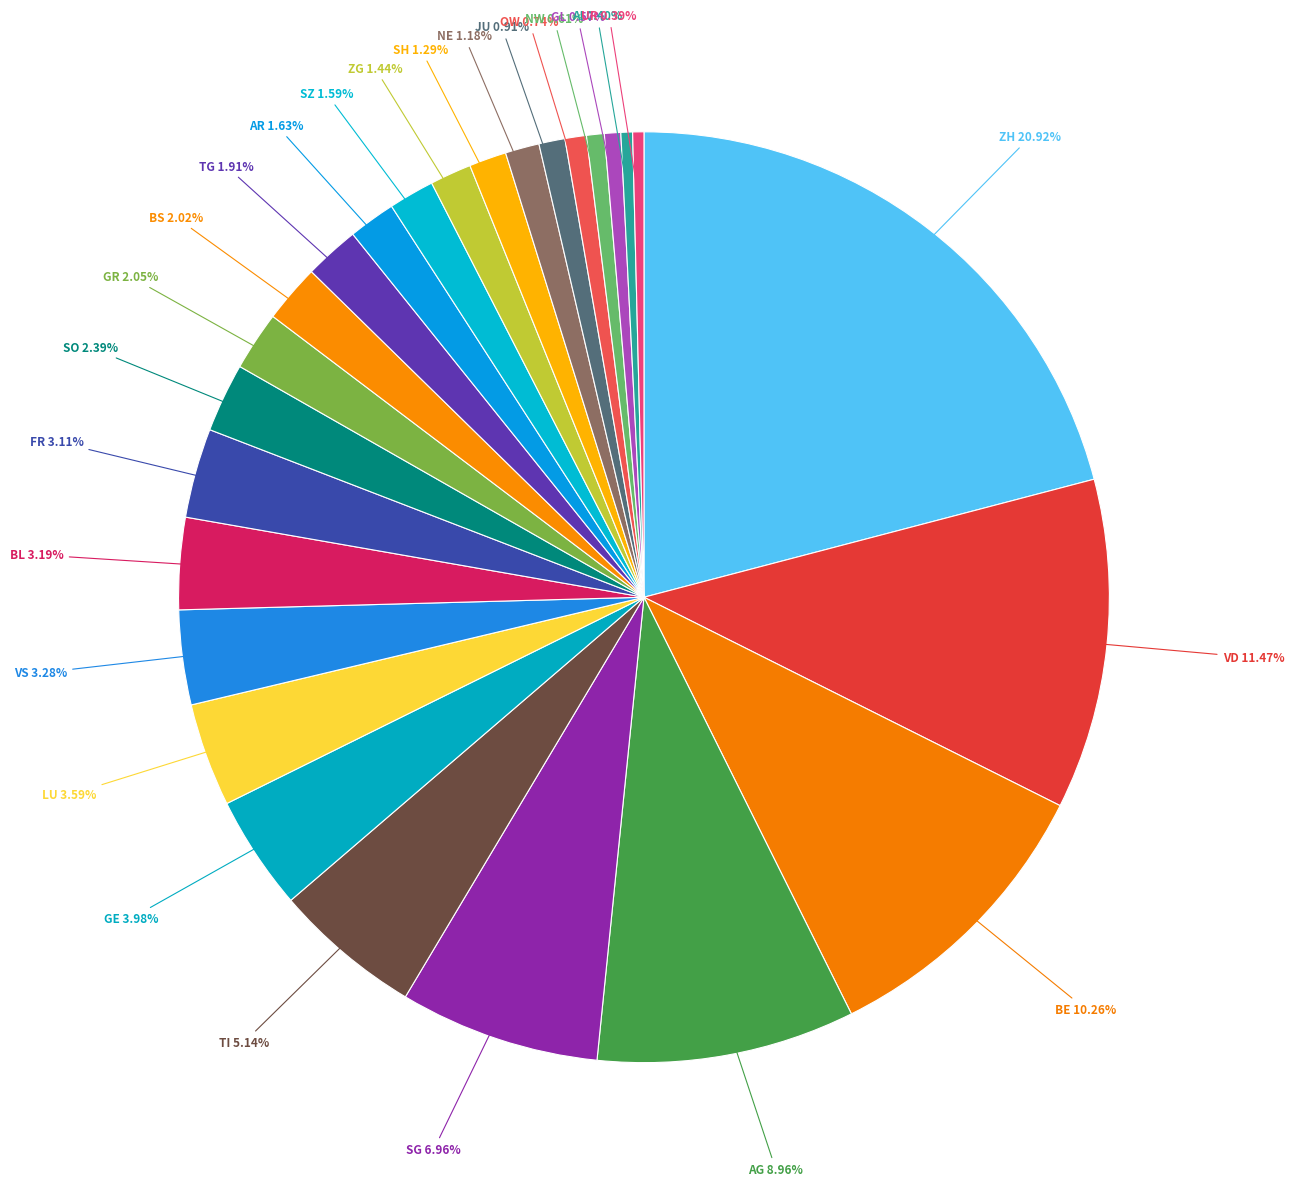

Is there any slice that represents more than half of the pie?

No